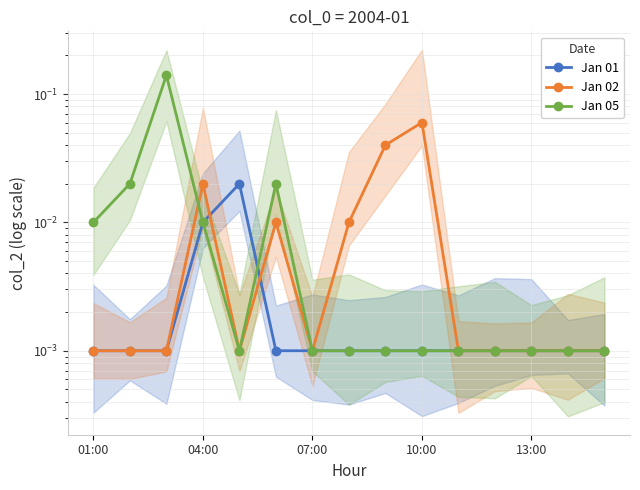

The value of Jan 01 at 13 is 0.0. True or false?

True